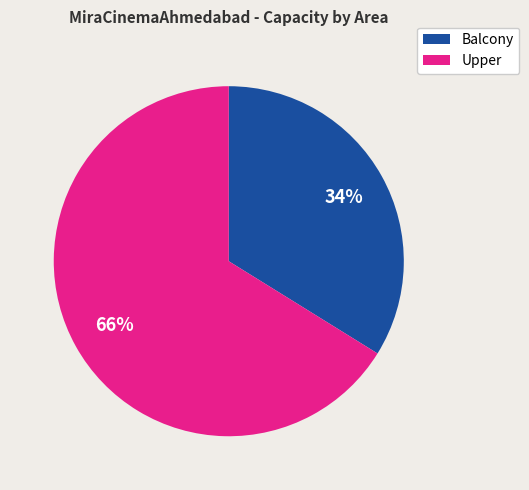

To the nearest percent, what portion does Upper represent?

66%